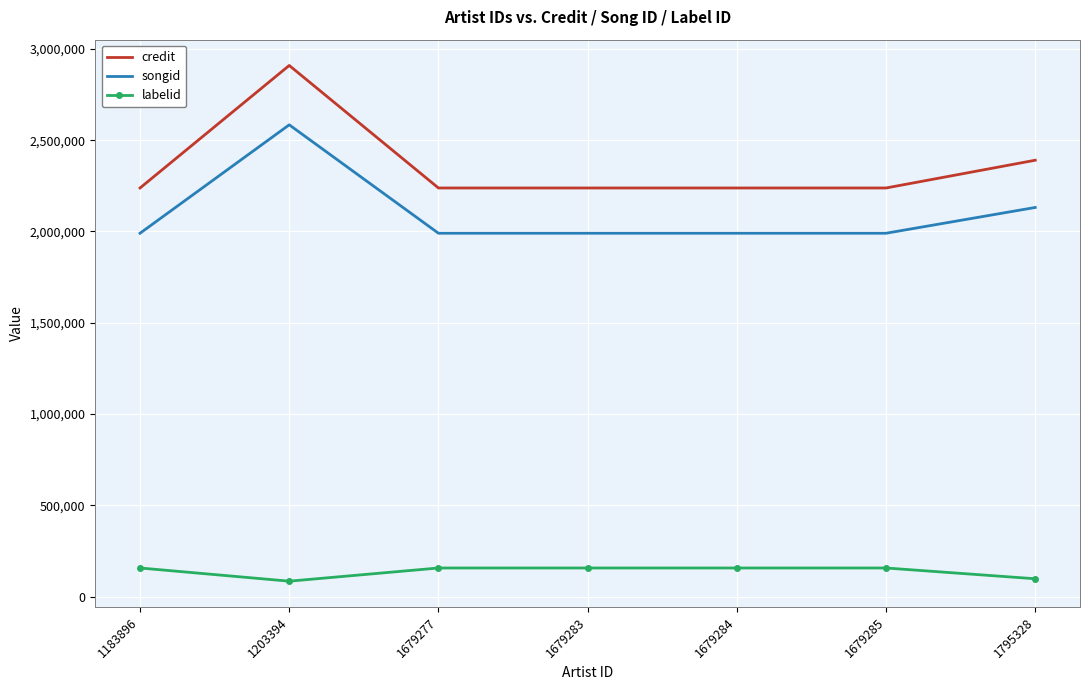

The value of credit at 1795328 is 531258. True or false?

False